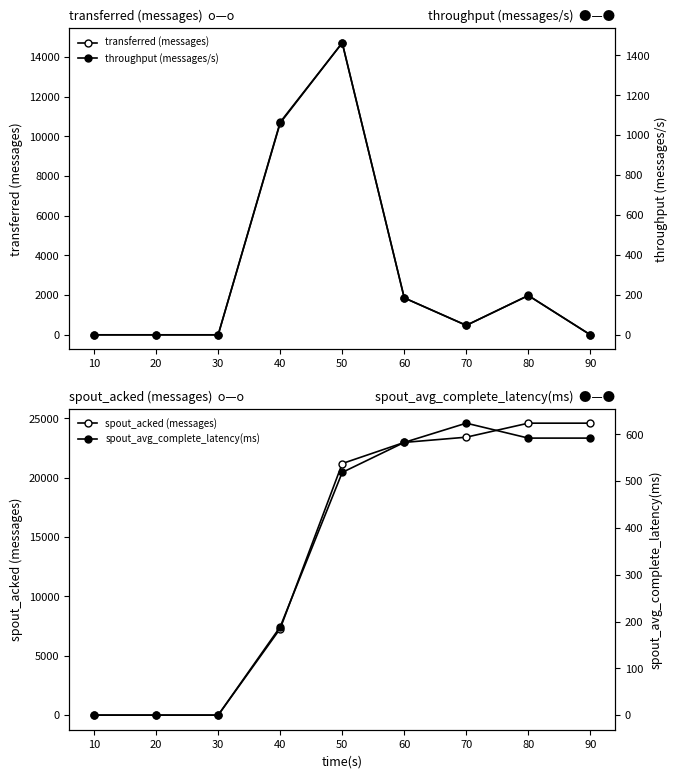

True or false: spout_avg_complete_latency(ms) has a value of 307.1 at 70.

False